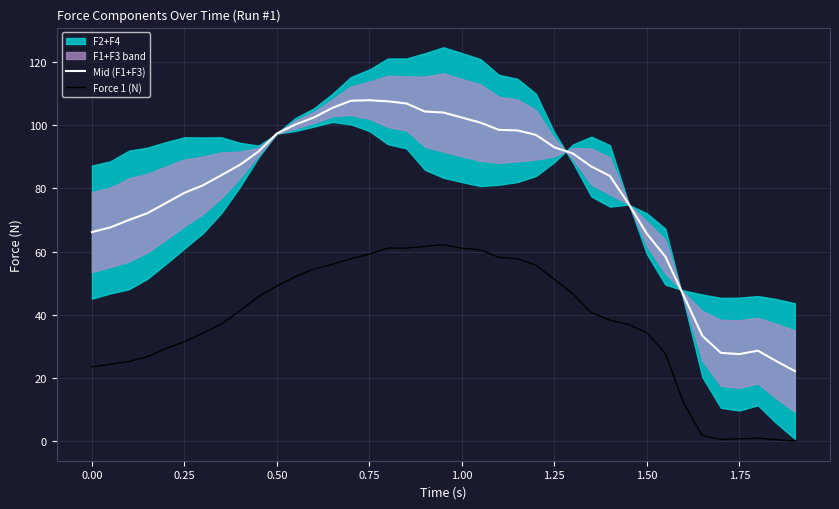

True or false: Force 1 (N) has a value of 34.3 at 0.00.

False